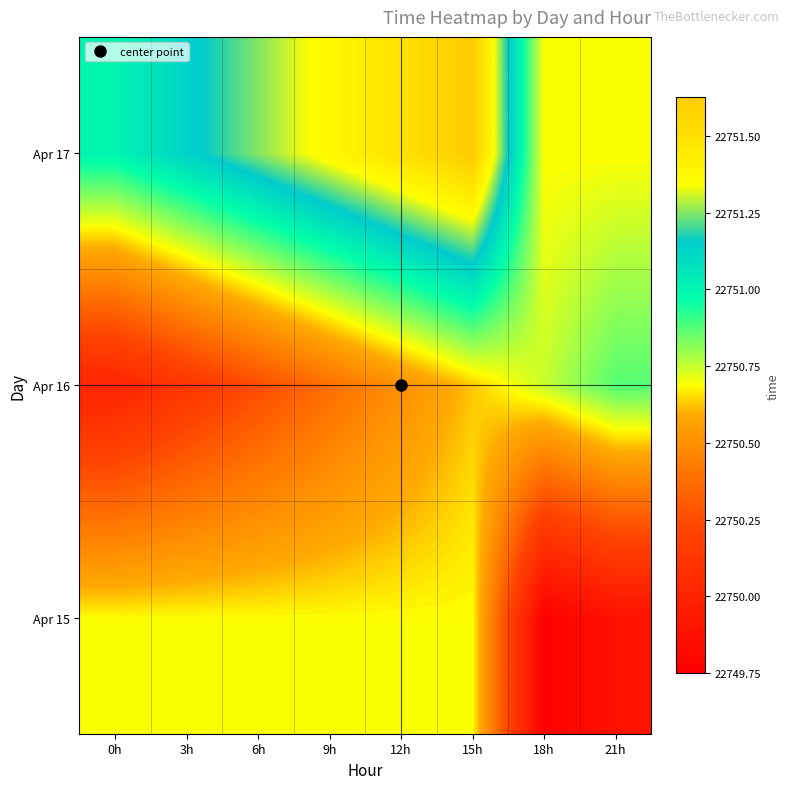

Reading left to right, extract all data points from this chart.

Apr 15: 0h=22750.7	3h=22750.7	6h=22750.7	9h=22750.7	12h=22750.7	15h=22750.7	18h=22749.8	21h=22749.9
Apr 16: 0h=22750.0	3h=22750.1	6h=22750.2	9h=22750.4	12h=22750.5	15h=22750.6	18h=22750.8	21h=22750.9
Apr 17: 0h=22751.0	3h=22751.1	6h=22751.2	9h=22751.4	12h=22751.5	15h=22751.6	18h=22750.7	21h=22750.7